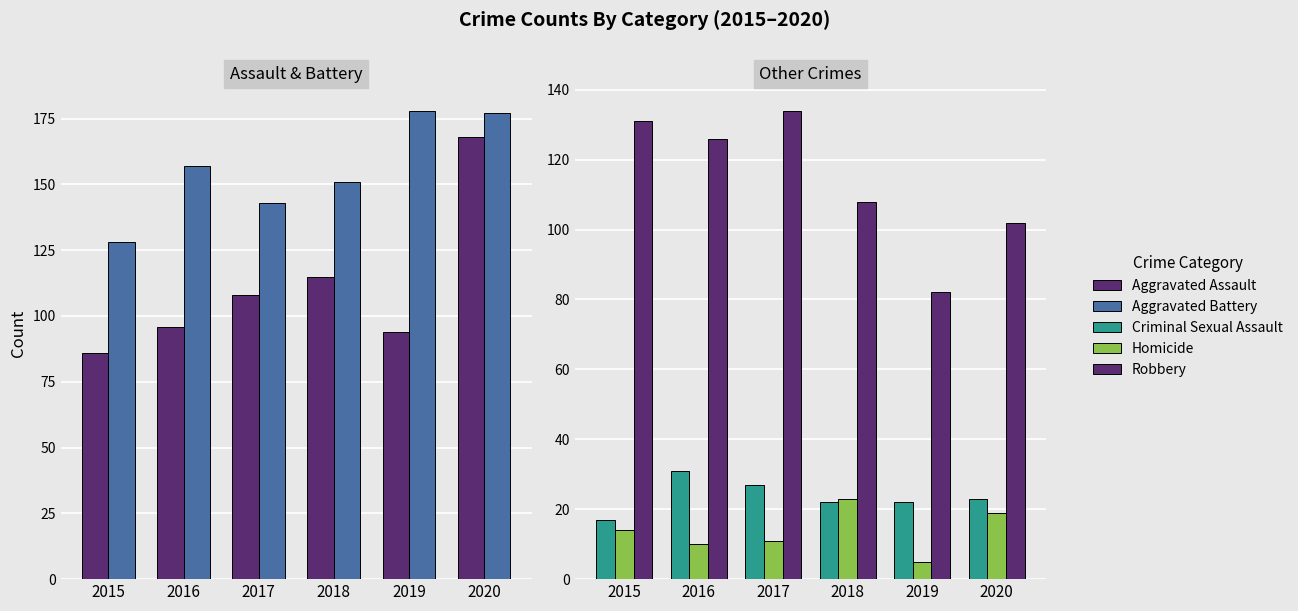

Reading left to right, transcribe all the data shown in this chart.

Aggravated Assault: 2015=86	2016=96	2017=108	2018=115	2019=94	2020=168
Aggravated Battery: 2015=128	2016=157	2017=143	2018=151	2019=178	2020=177
Criminal Sexual Assault: 2015=17	2016=31	2017=27	2018=22	2019=22	2020=23
Homicide: 2015=14	2016=10	2017=11	2018=23	2019=5	2020=19
Robbery: 2015=131	2016=126	2017=134	2018=108	2019=82	2020=102